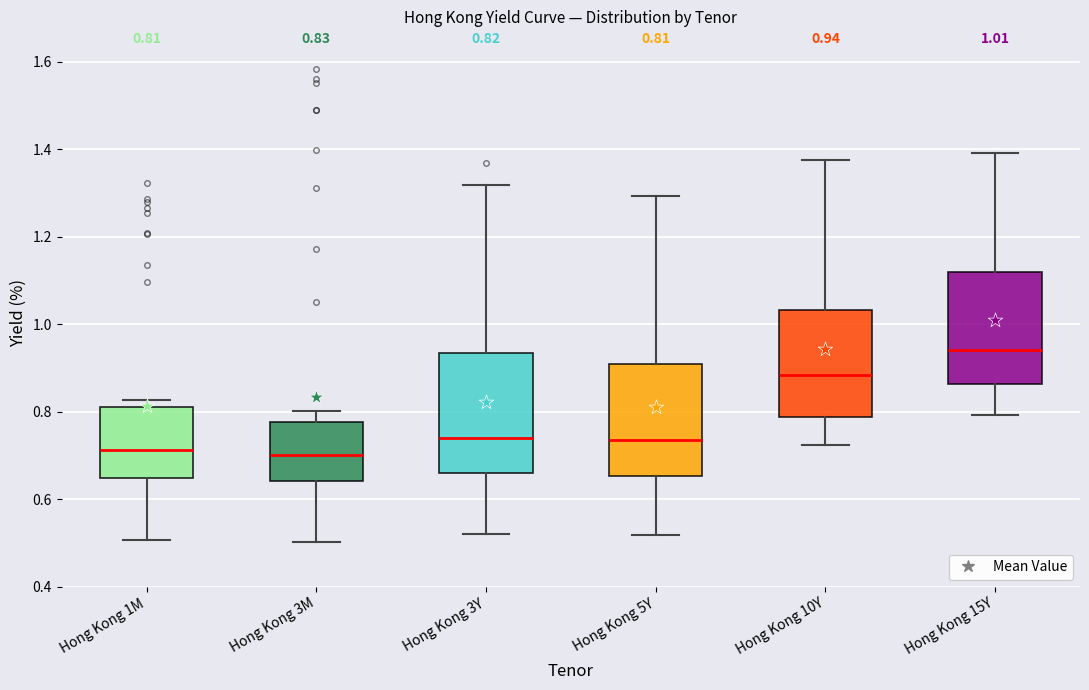

Which box has the highest median line?

Hong Kong 15Y